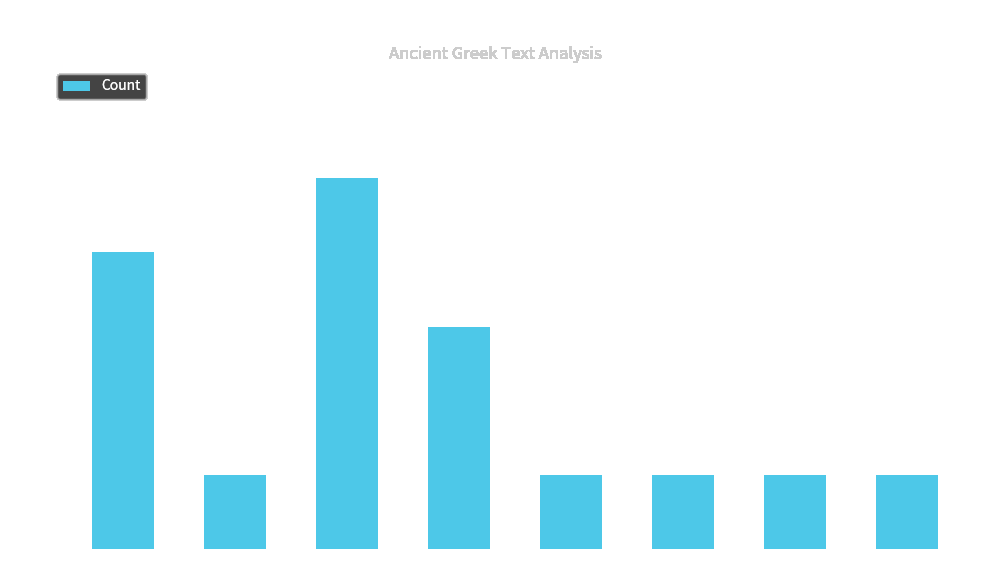

Reading right to left, extract all data points from this chart.

1	1	1	1	3	5	1	4